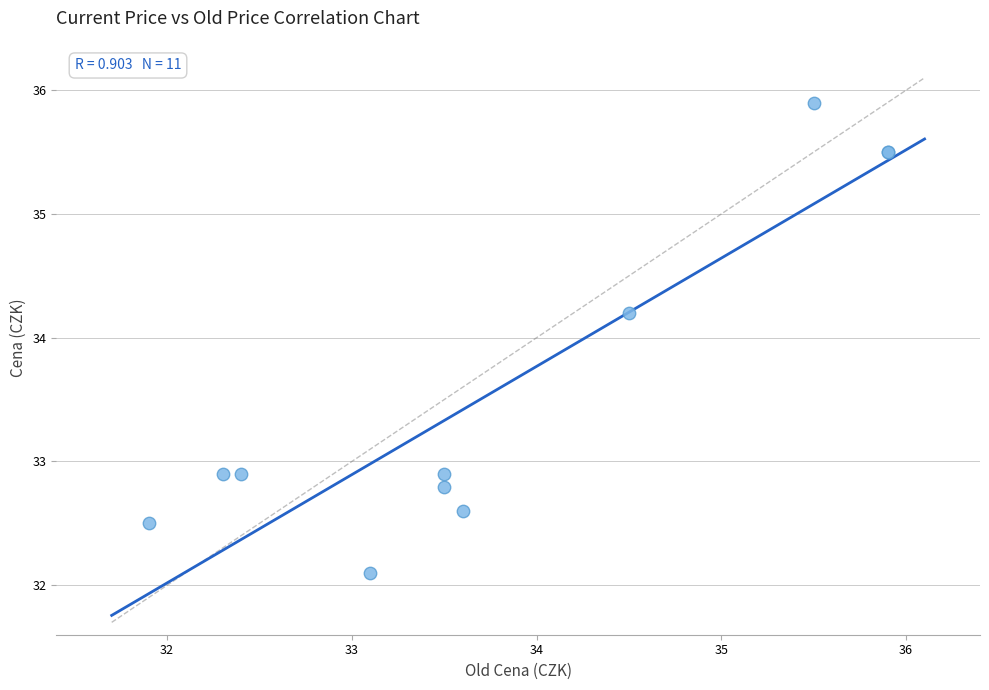

What Y value in the scatter plot is closest to 34?

34.2